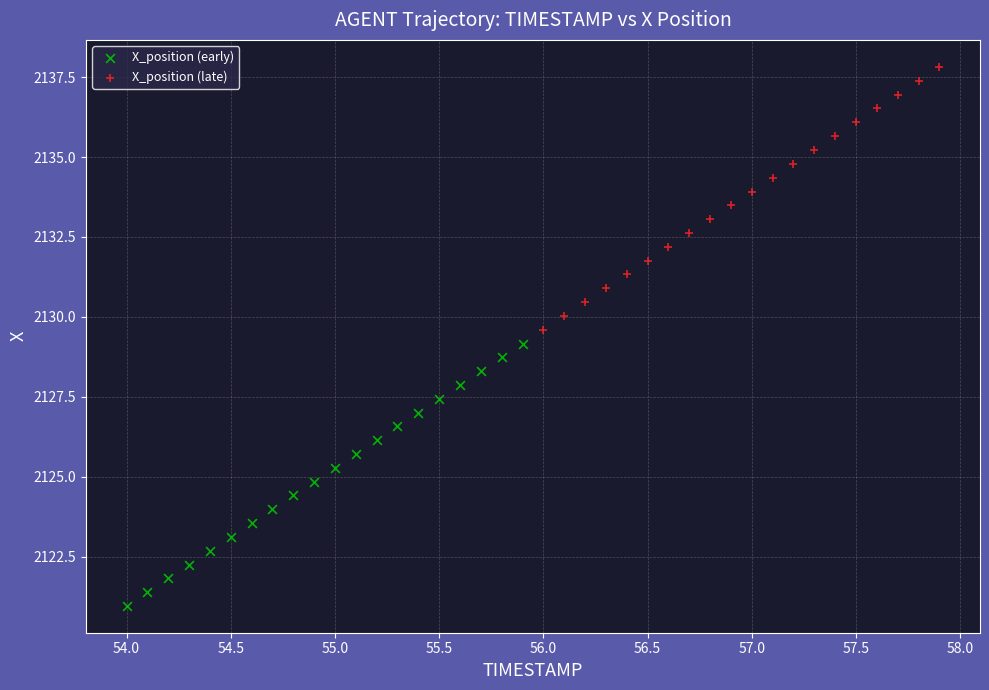

Which series reaches the maximum Y coordinate?

X_position (late)